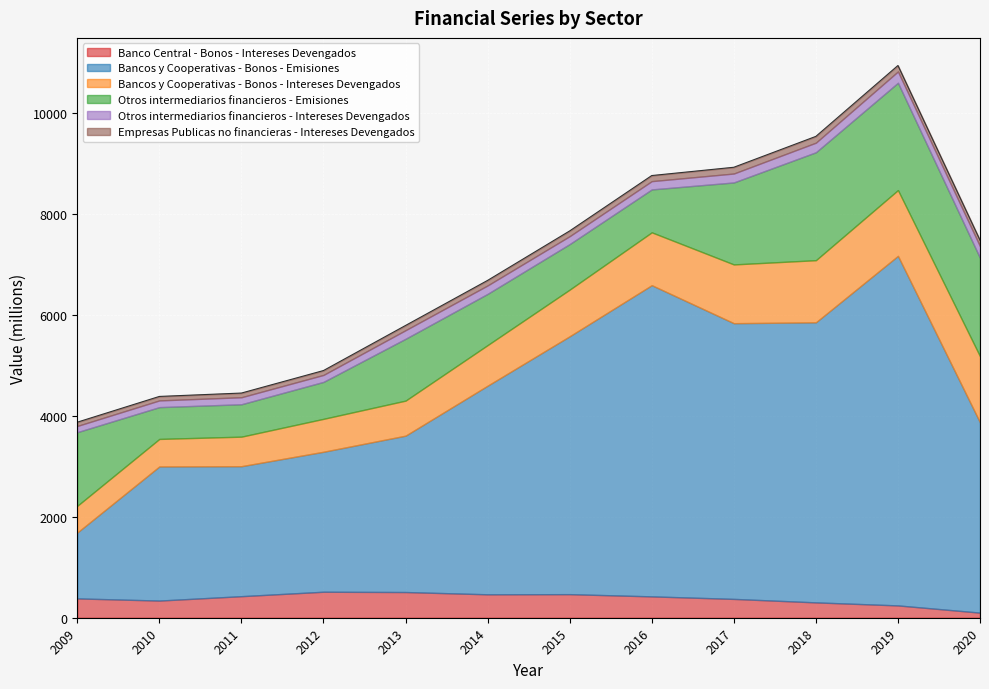

What is the total value across all series at 2015?

7663